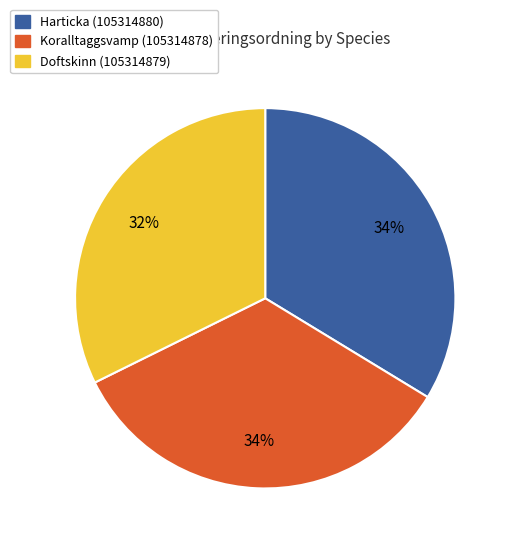

Which has a higher value, Doftskinn (105314879) or Koralltaggsvamp (105314878)?

Koralltaggsvamp (105314878)